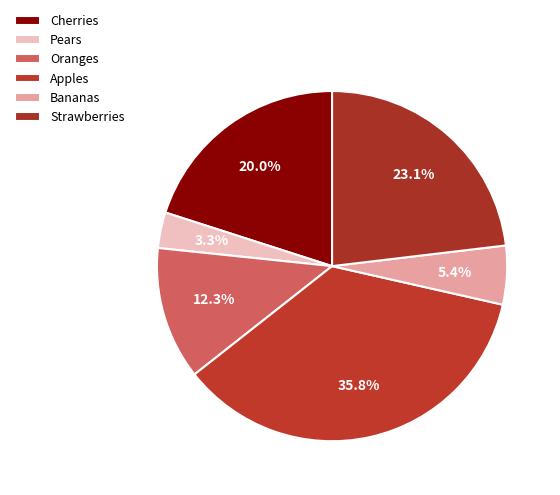

Which category has the smallest portion of the pie?

Pears